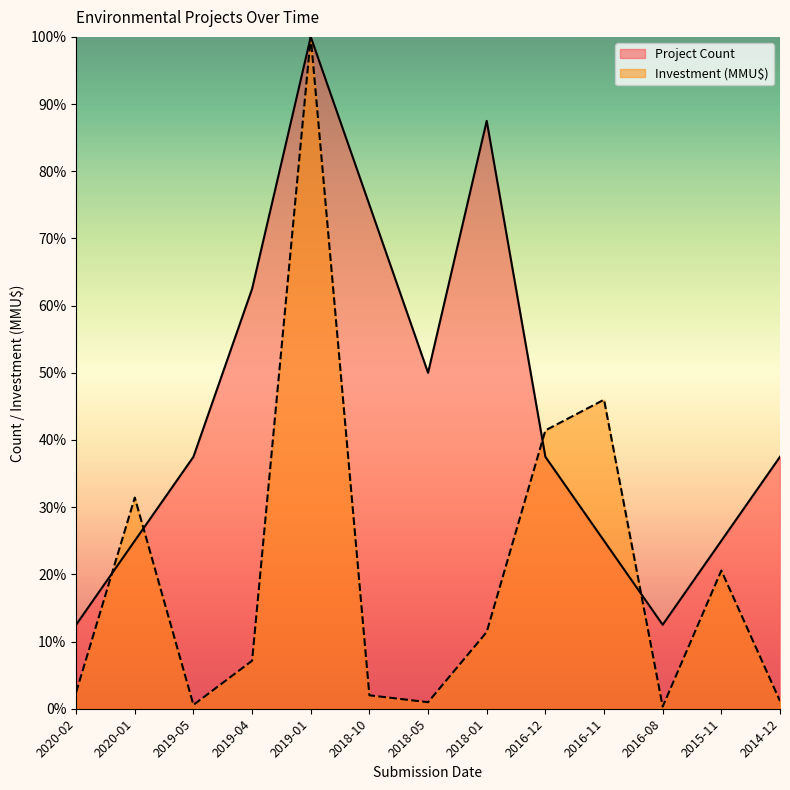

Rank the categories by Project Count value from highest to lowest.

2019-01, 2018-01, 2018-10, 2019-04, 2018-05, 2019-05, 2016-12, 2014-12, 2020-01, 2016-11, 2015-11, 2020-02, 2016-08